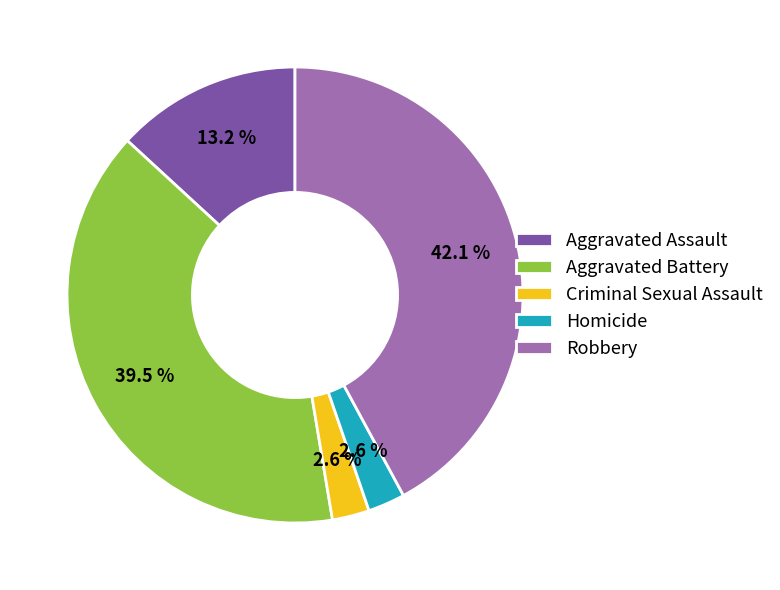

Which category has the biggest portion of the pie?

Robbery